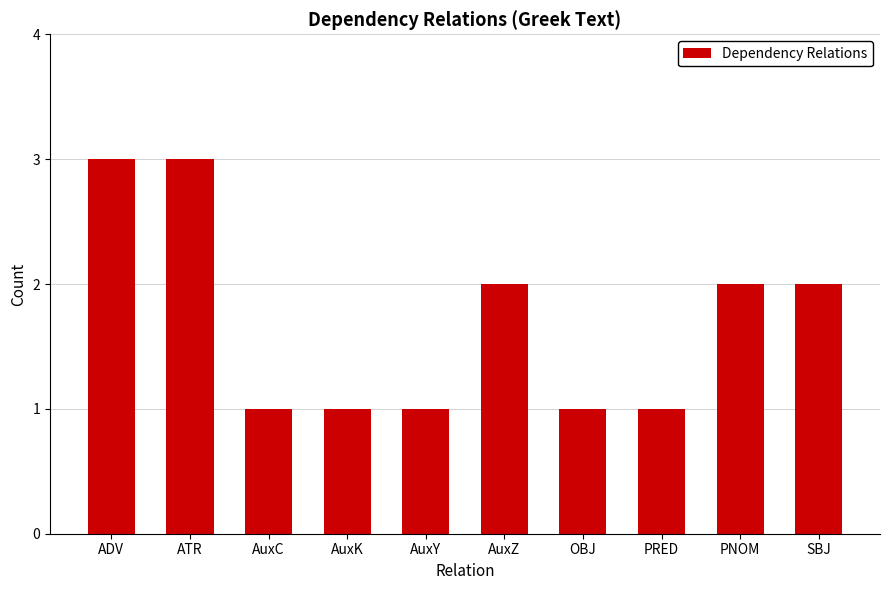

What is the sum of all values?

17